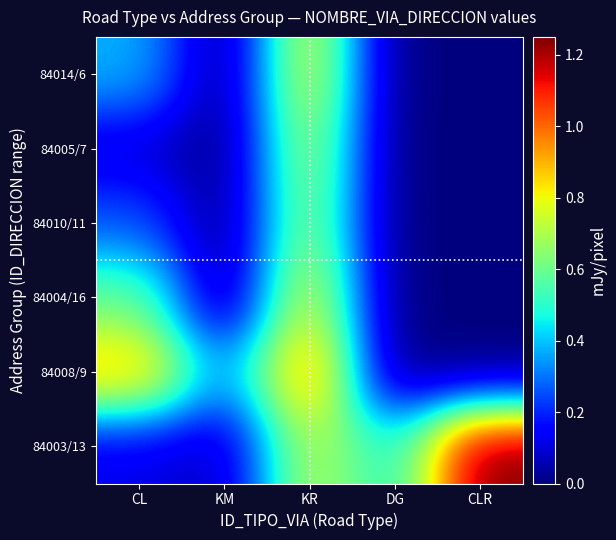

Reading right to left, transcribe all the data shown in this chart.

84003/13: CLR=1.2	DG=0.5	KR=0.7	KM=0.1	CL=0.1
84008/9: CLR=0.0	DG=0.0	KR=1.0	KM=0.3	CL=0.9
84004/16: CLR=0.0	DG=0.0	KR=0.8	KM=0.0	CL=0.6
84010/11: CLR=0.0	DG=0.0	KR=0.7	KM=0.0	CL=0.3
84005/7: CLR=0.0	DG=0.0	KR=0.7	KM=0.0	CL=0.1
84014/6: CLR=0.0	DG=0.0	KR=0.8	KM=0.0	CL=0.4